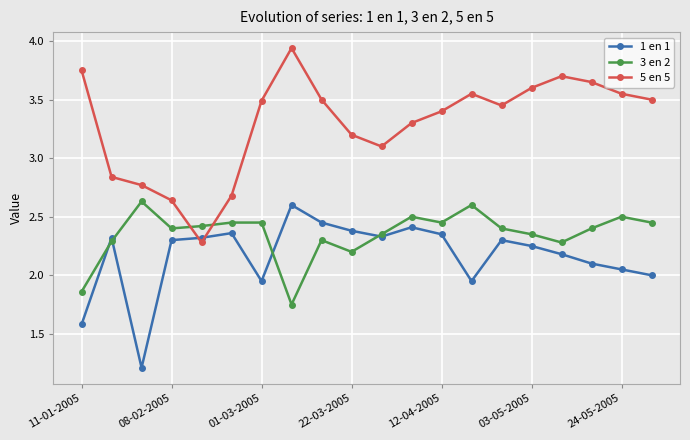

True or false: 1 en 1 and 3 en 2 cross at least once.

True